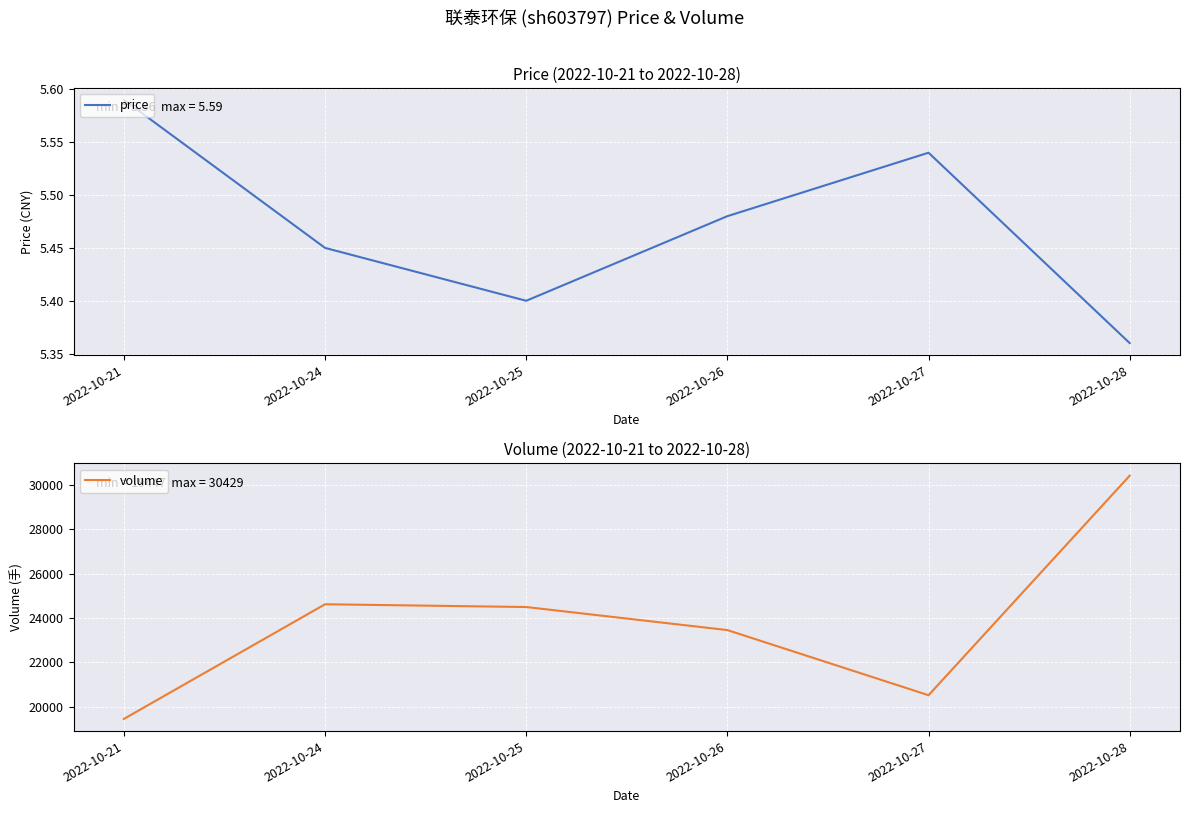

Reading left to right, extract all data points from this chart.

price: 2022-10-21=5.6	2022-10-24=5.5	2022-10-25=5.4	2022-10-26=5.5	2022-10-27=5.5	2022-10-28=5.4
volume: 2022-10-21=19447.0	2022-10-24=24623.0	2022-10-25=24499.0	2022-10-26=23458.0	2022-10-27=20517.0	2022-10-28=30429.0